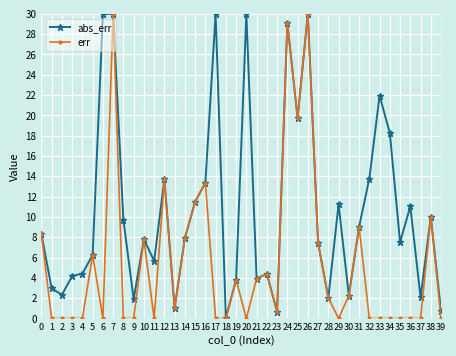

True or false: err has more than 2 interior local peaks.

True